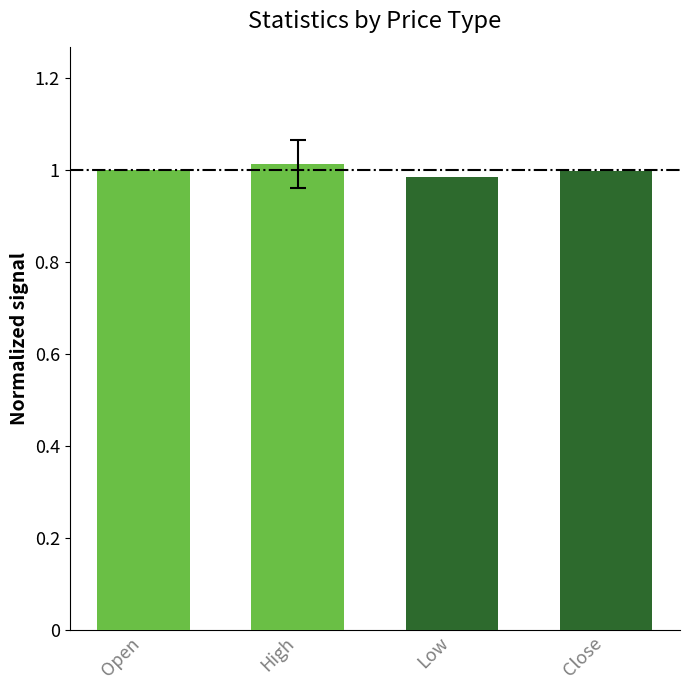

Between High and Low, which is larger?

High